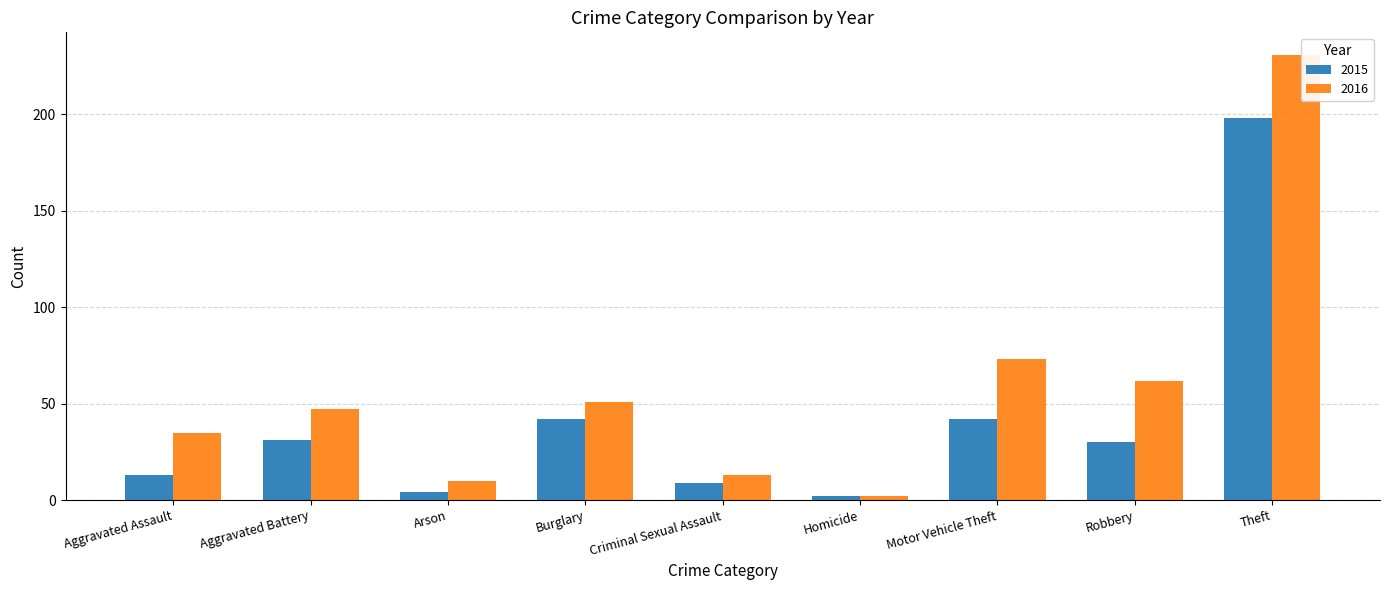

What are all the series names shown in the legend?

2015, 2016